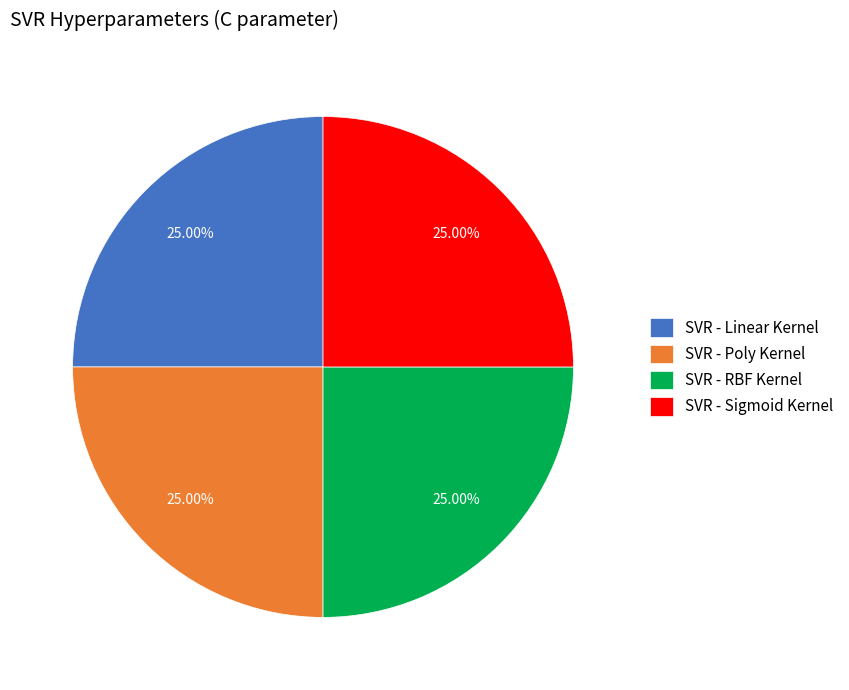

To the nearest percent, what is the average slice percentage?

25%